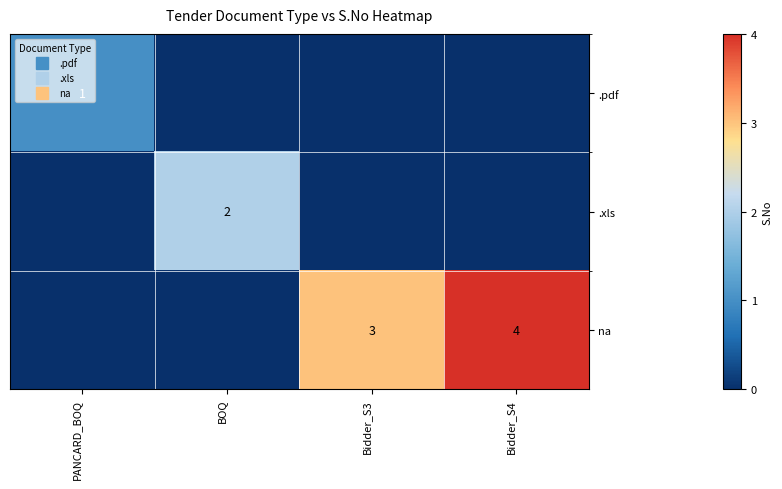

What is the spread (max minus min) of values at Bidder_S4?

4